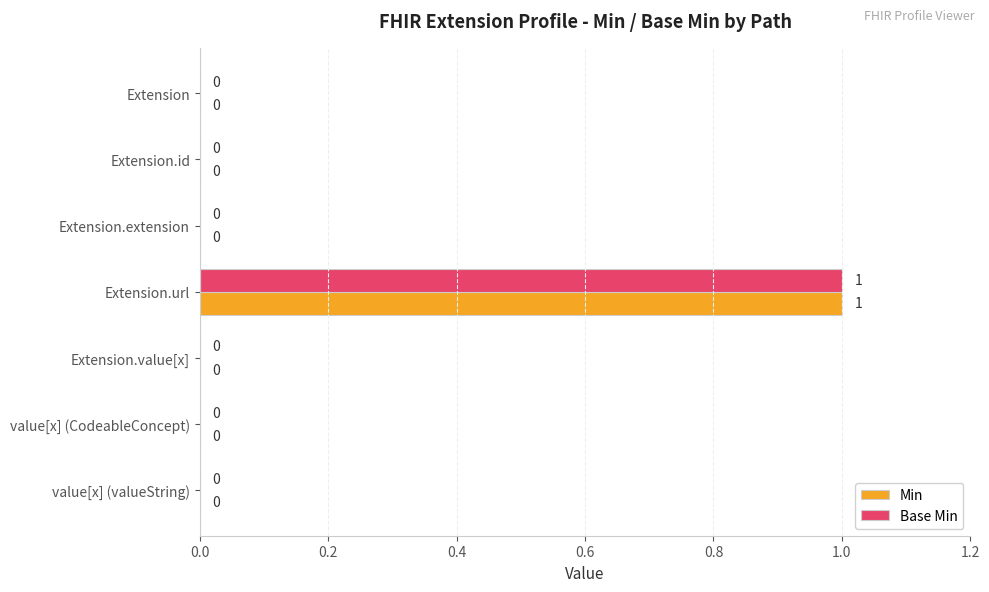

At which category is the sum across all series the highest?

Extension.url